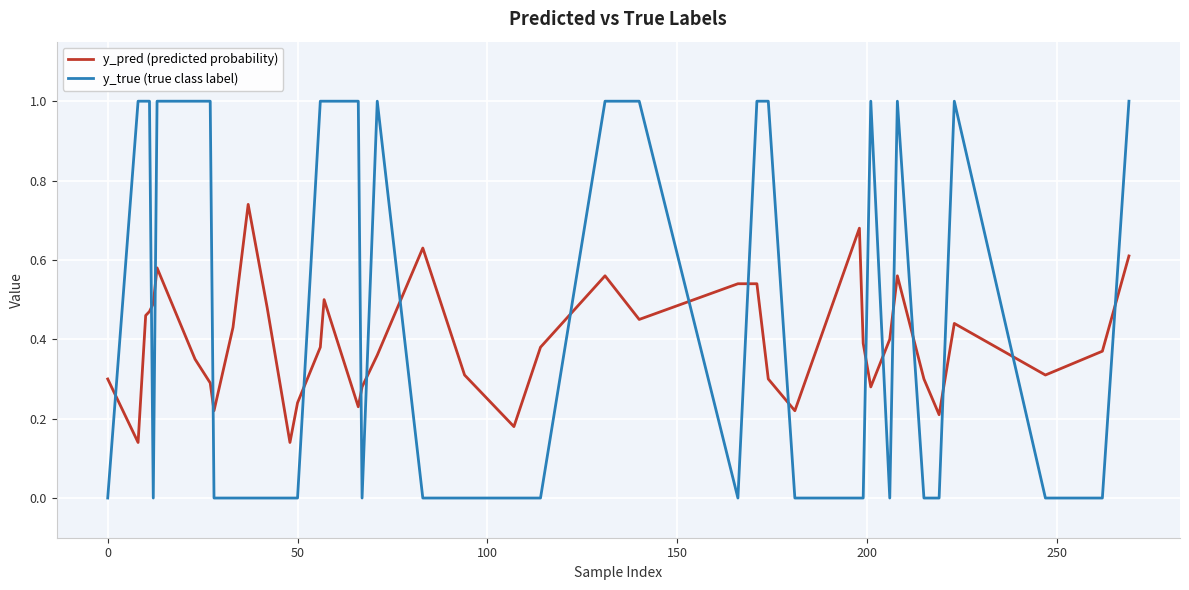

Does the chart display data point markers on the line(s)?

No